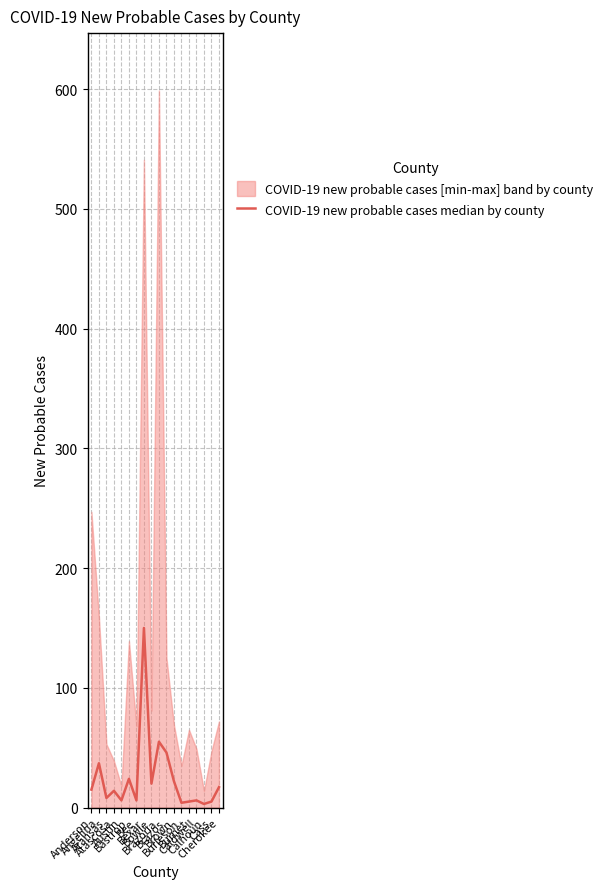

List the labels in order of value, largest first.

Bexar, Brazoria, Brazos, Angelina, Bastrop, Brown, Bowie, Cherokee, Anderson, Atascosa, Aransas, Austin, Bee, Caldwell, Burnet, Cass, Burleson, Calhoun